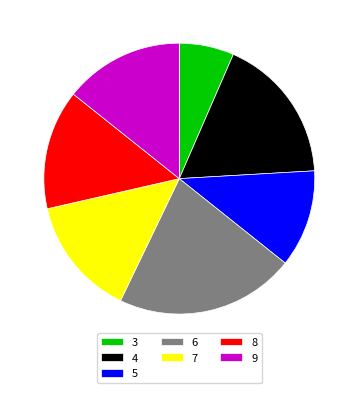

Approximately how many times larger is the value at 5 compared to 3?

1.8